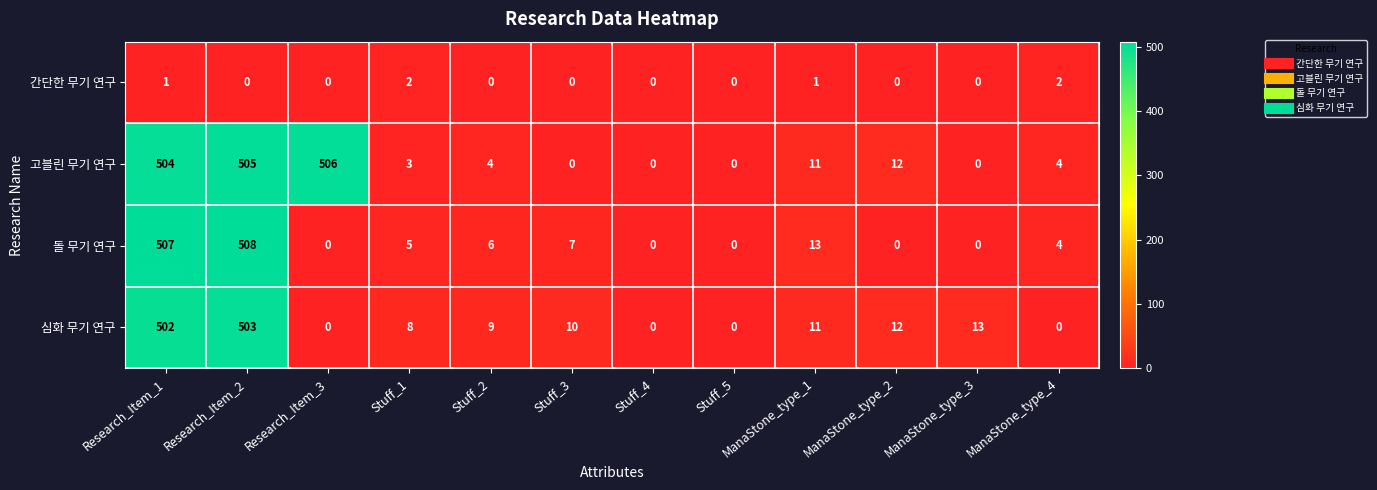

Rank the series at Research_Item_2 from lowest to highest value.

간단한 무기 연구, 심화 무기 연구, 고블린 무기 연구, 돌 무기 연구